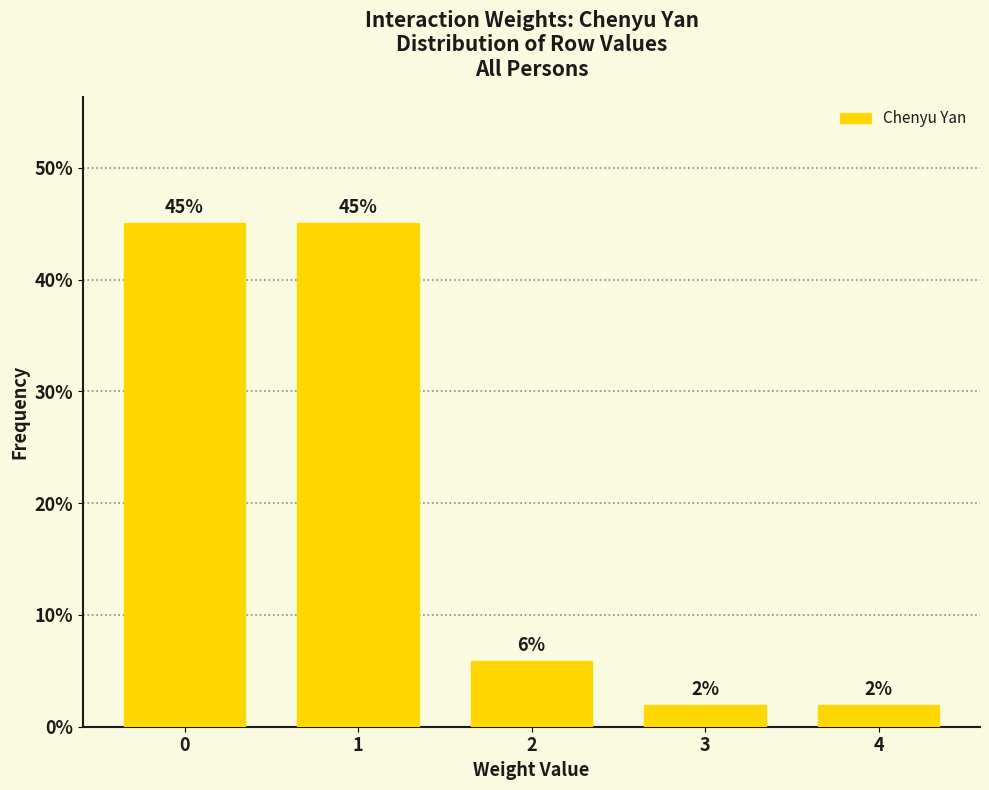

What is the value of the 1st bar from the left?

45.1